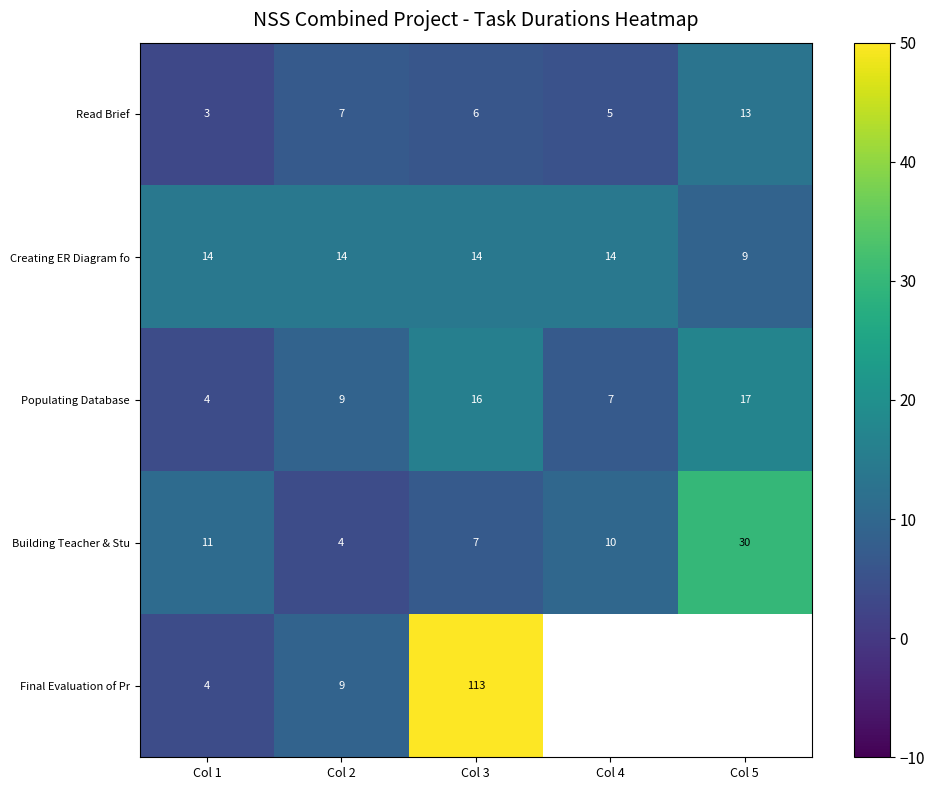

What is the average value of the Read Brief series?

7